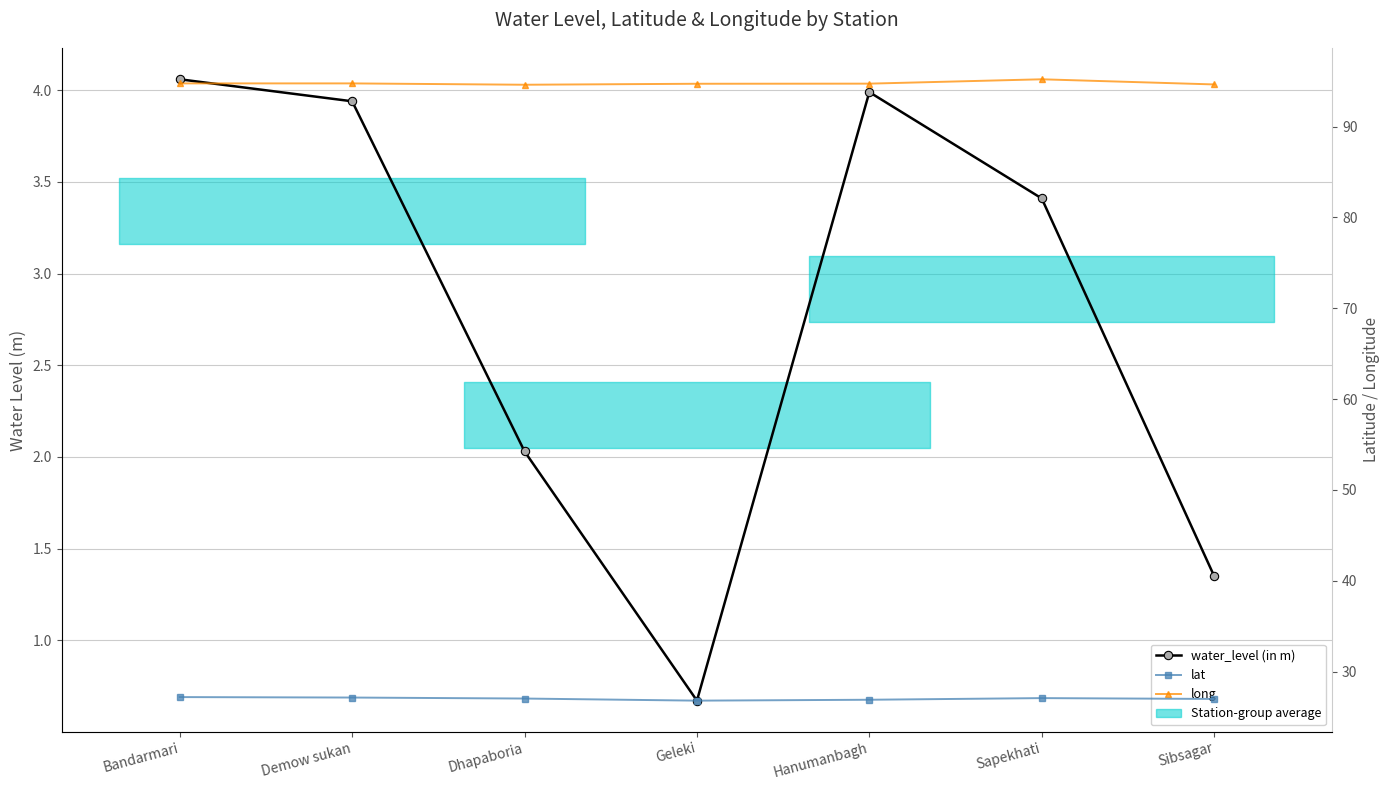

Is it true that water_level (in m) equals 2.0 at Dhapaboria?

True